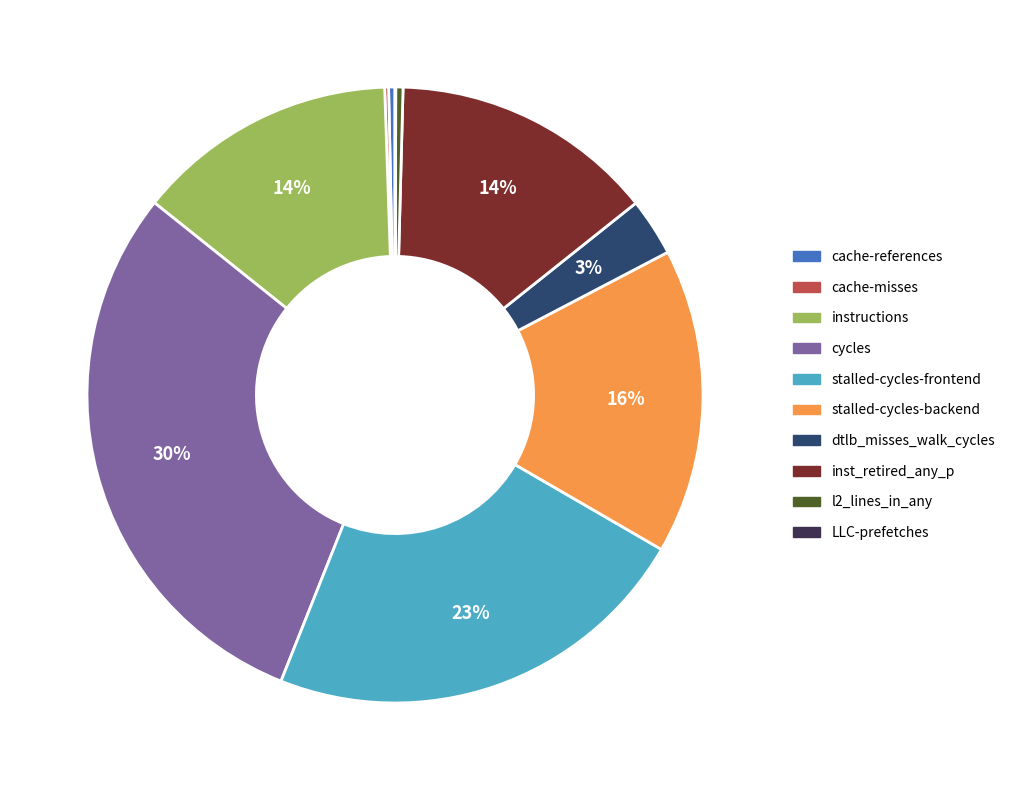

Combined, do dtlb_misses_walk_cycles and l2_lines_in_any account for over 50%?

No